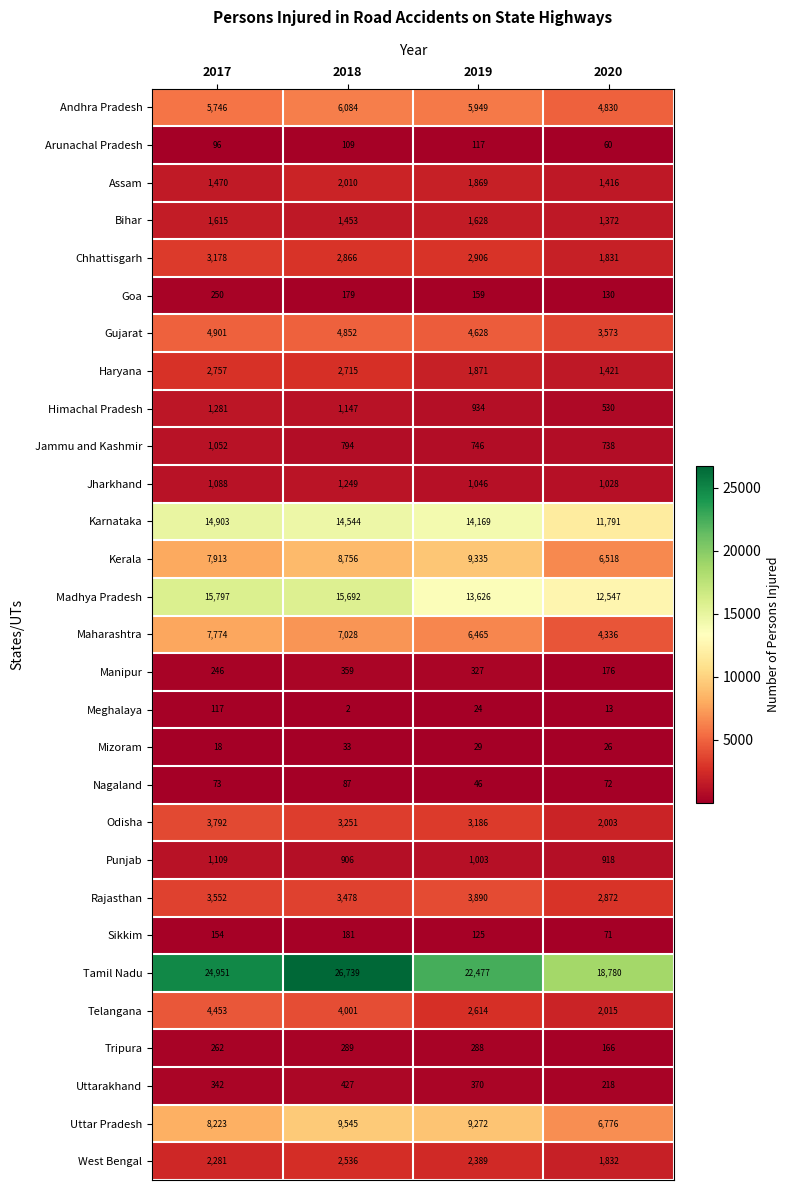

What is the difference between the maximum and minimum values in the Mizoram series?

15